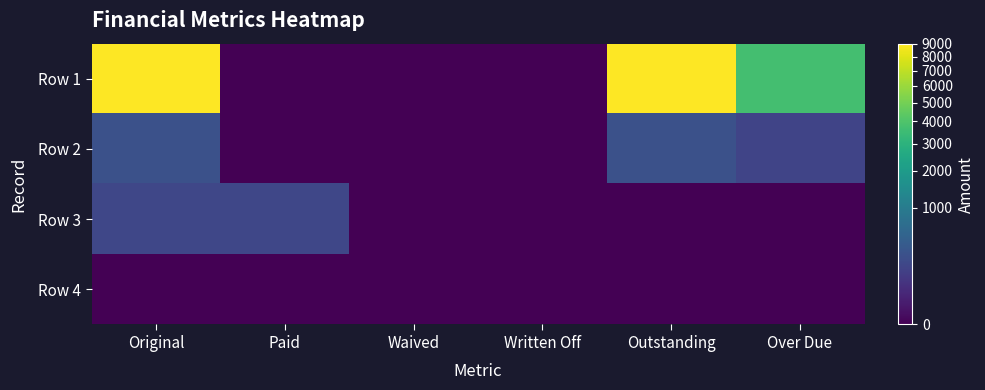

How many data points does each series have?

6